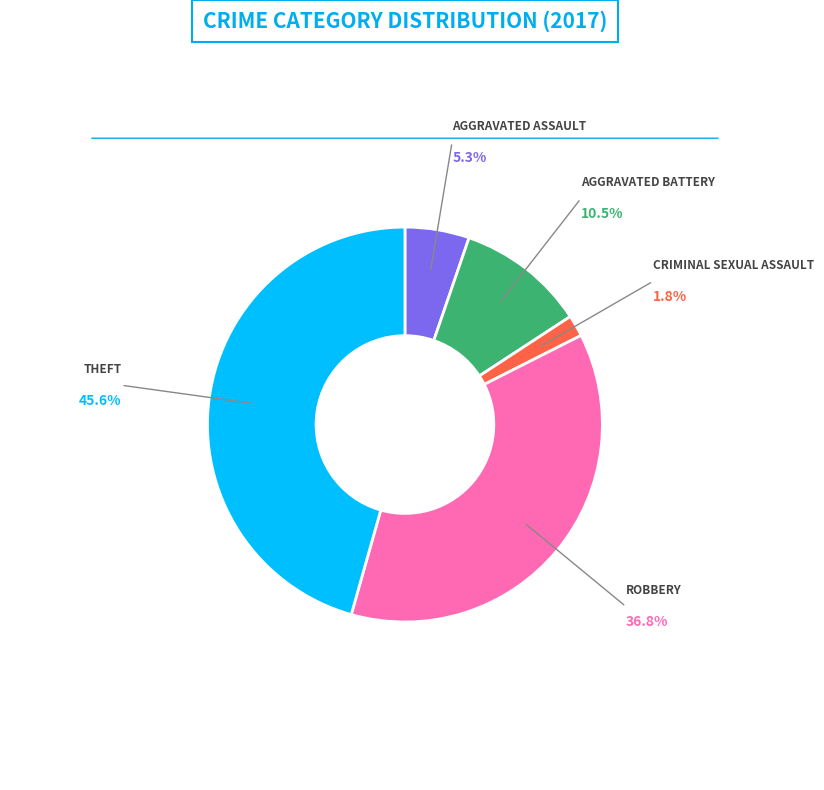

Is there any slice that represents more than half of the pie?

No